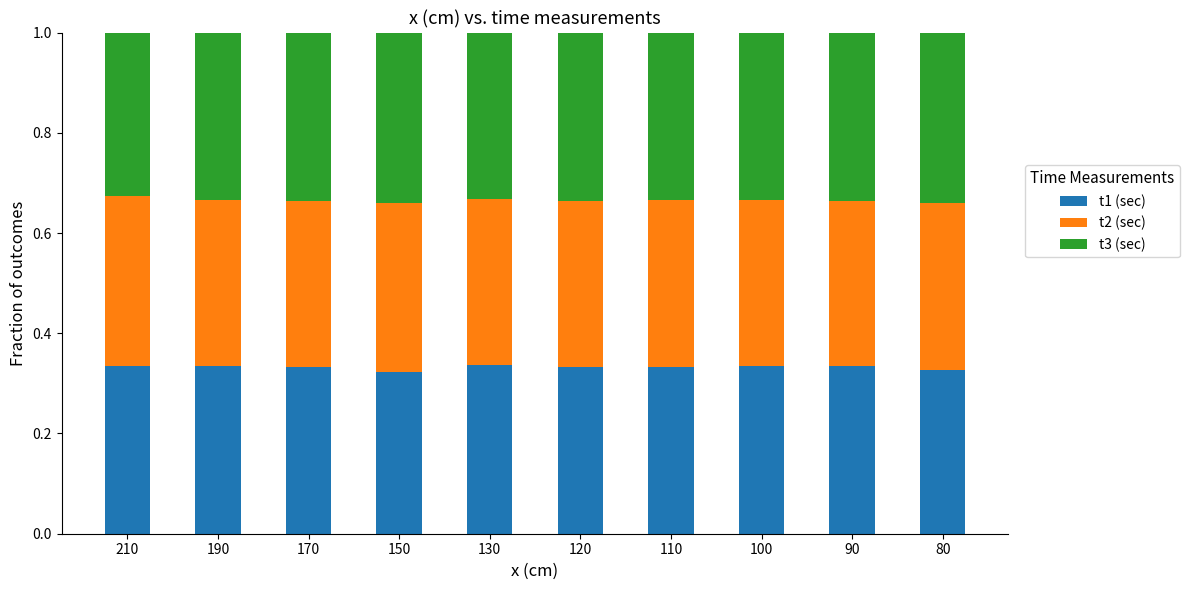

How many bars are there in total?

10